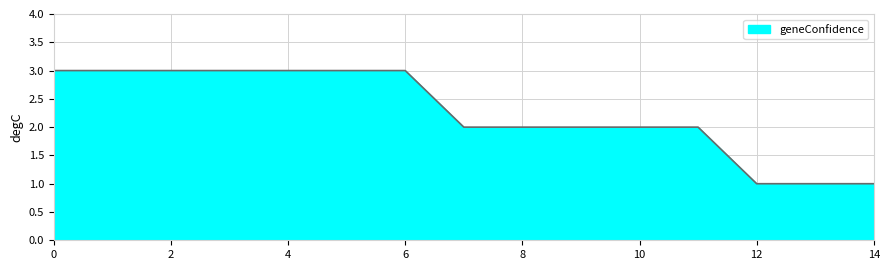

Between 10 and 12, which is larger?

10